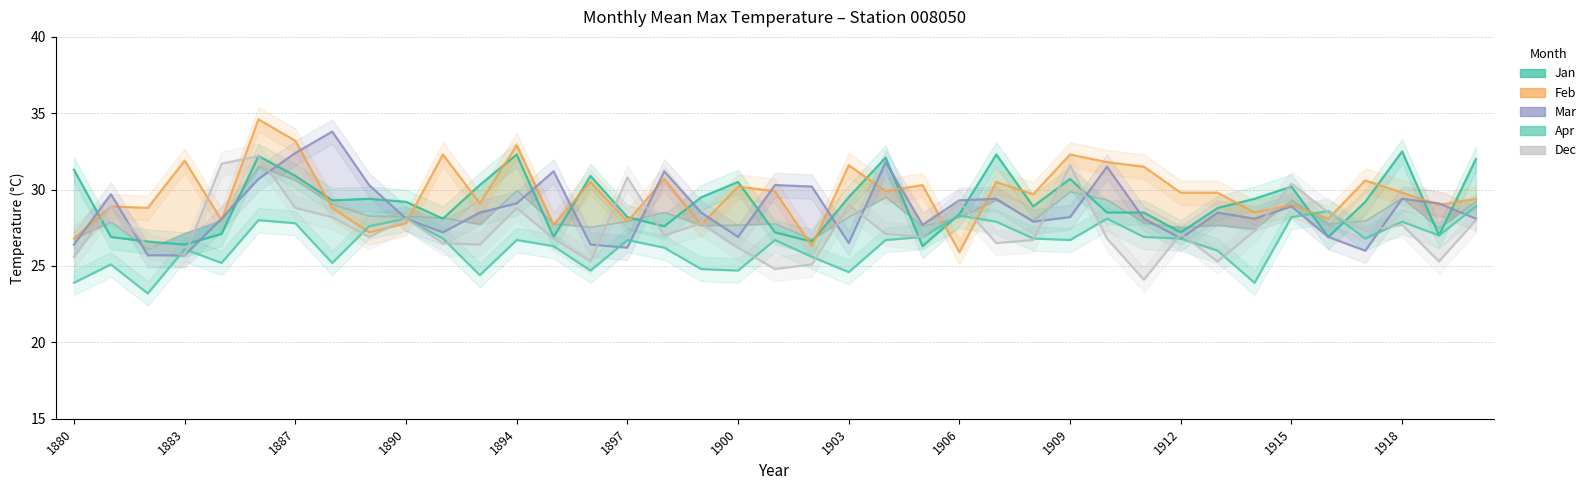

Reading right to left, extract all data points from this chart.

Jan: 32.0	27.0	32.5	29.2	26.9	30.2	29.4	28.8	27.2	28.5	28.5	30.7	28.9	32.3	28.4	26.3	32.1	29.5	26.6	27.2	30.5	29.5	27.6	28.2	30.9	26.9	32.3	30.3	28.1	29.2	29.4	29.3	30.9	32.2	27.1	26.4	26.6	26.9	31.3
Feb: 29.4	29.0	29.8	30.6	28.1	29.0	28.5	29.8	29.8	31.5	31.8	32.3	29.7	30.5	25.9	30.3	29.9	31.6	26.3	29.9	30.2	27.7	30.7	27.9	30.5	27.7	32.9	29.1	32.3	27.8	27.2	28.8	33.2	34.6	28.0	31.9	28.8	28.9	26.8
Mar: 28.1	29.1	29.4	26.0	26.9	28.9	28.1	28.5	26.8	28.1	31.5	28.2	27.9	29.4	29.3	27.7	31.8	26.5	30.2	30.3	26.9	28.5	31.2	26.2	26.4	31.2	29.1	28.5	27.2	28.1	30.3	33.8	32.4	30.7	28.1	25.7	25.7	29.7	26.4
Apr: 28.9	27.0	27.9	26.8	28.6	28.2	23.9	26.0	26.8	26.9	28.1	26.7	26.8	27.9	28.3	26.9	26.7	24.6	25.6	26.7	24.7	24.8	26.2	26.7	24.7	26.3	26.7	24.4	26.8	28.1	27.6	25.2	27.8	28.0	25.2	26.1	23.2	25.1	23.9
Dec: 28.0	25.3	27.7	27.3	28.5	30.4	27.3	25.3	27.1	24.1	26.8	31.6	26.7	26.5	29.2	26.9	27.1	29.0	25.1	24.8	26.2	27.8	27.0	30.8	25.3	26.8	28.8	26.4	26.5	28.1	26.9	28.2	28.8	32.2	31.7	25.7	26.3	28.9	25.6